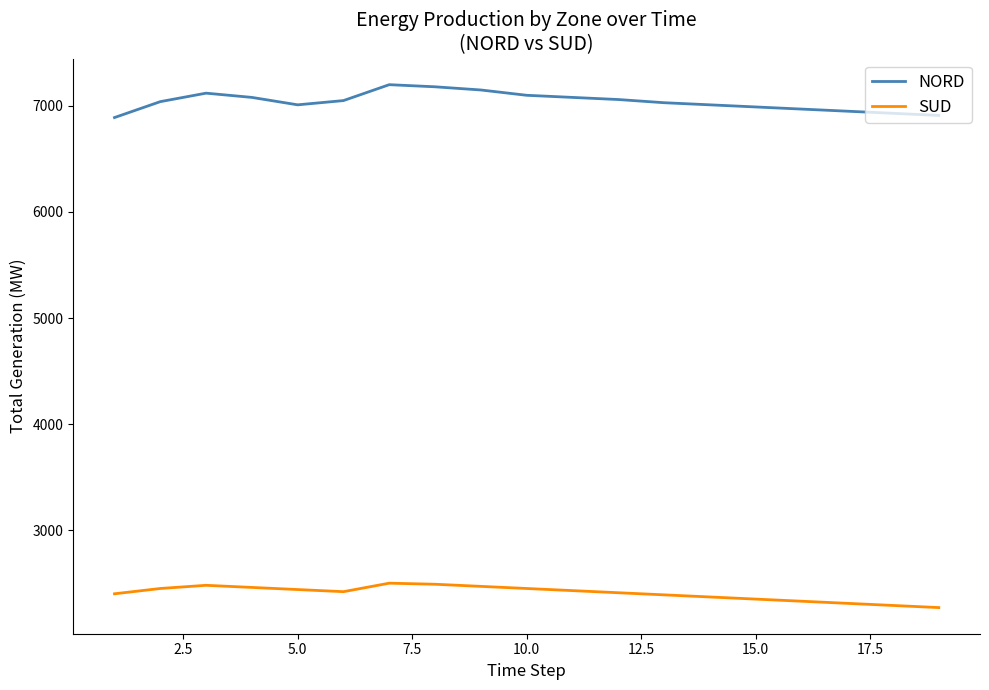

What is the highest value of the SUD series?

2500